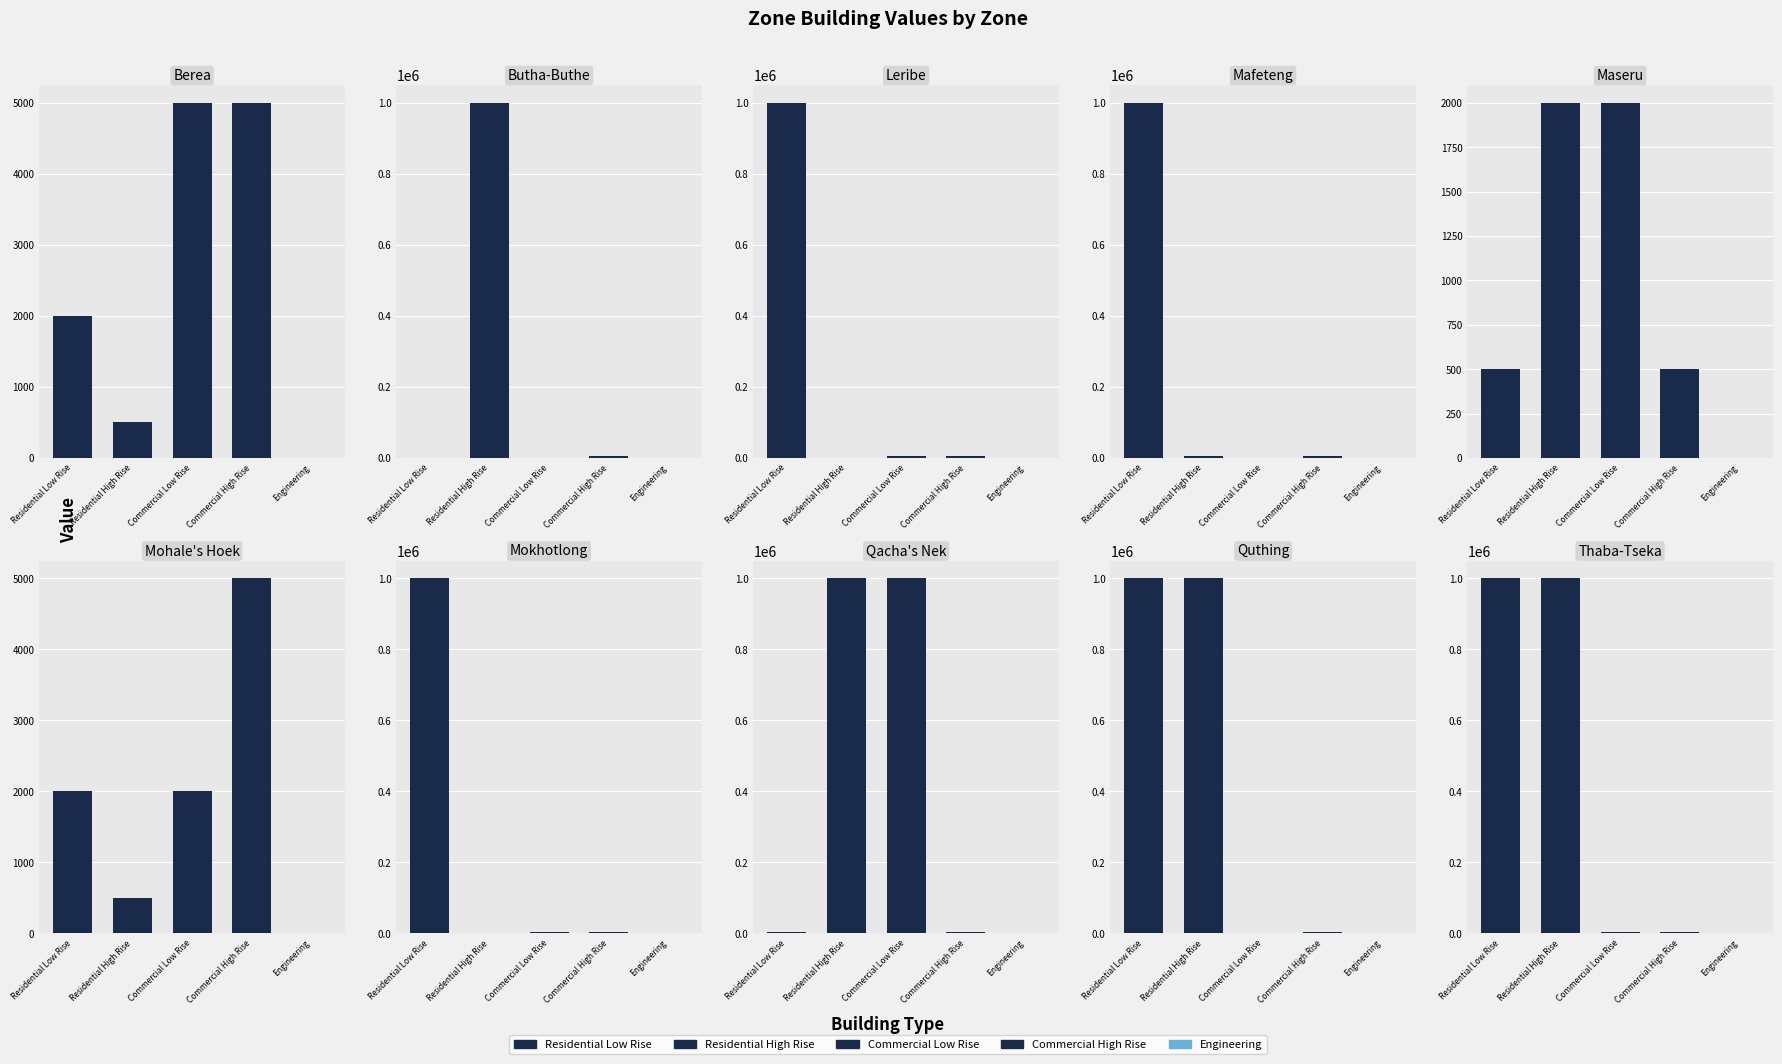

Does the chart contain any negative values?

No